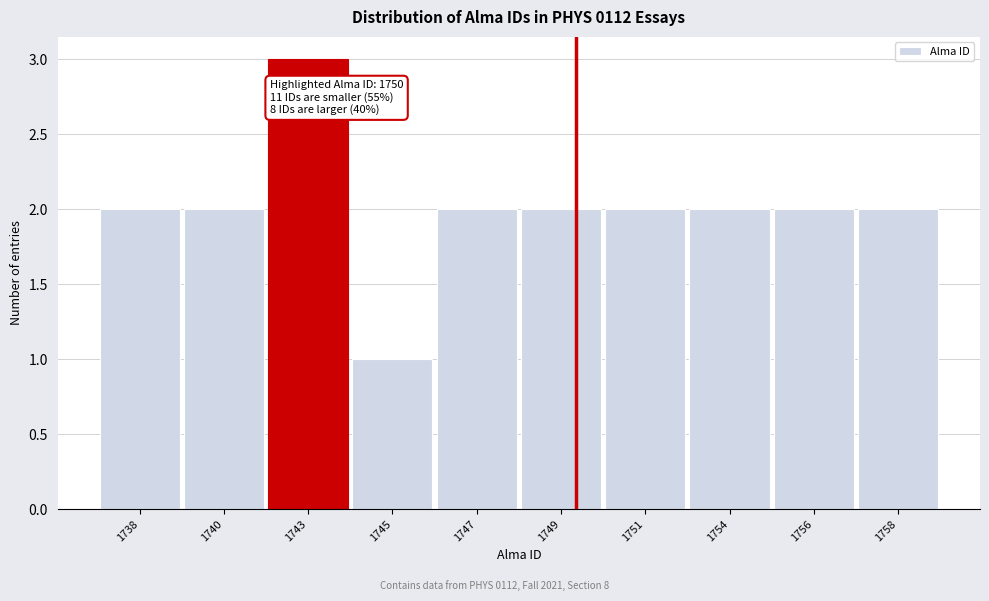

Reading left to right, list all the values displayed in this chart.

1738=2	1740=2	1743=3	1745=1	1747=2	1749=2	1751=2	1754=2	1756=2	1758=2